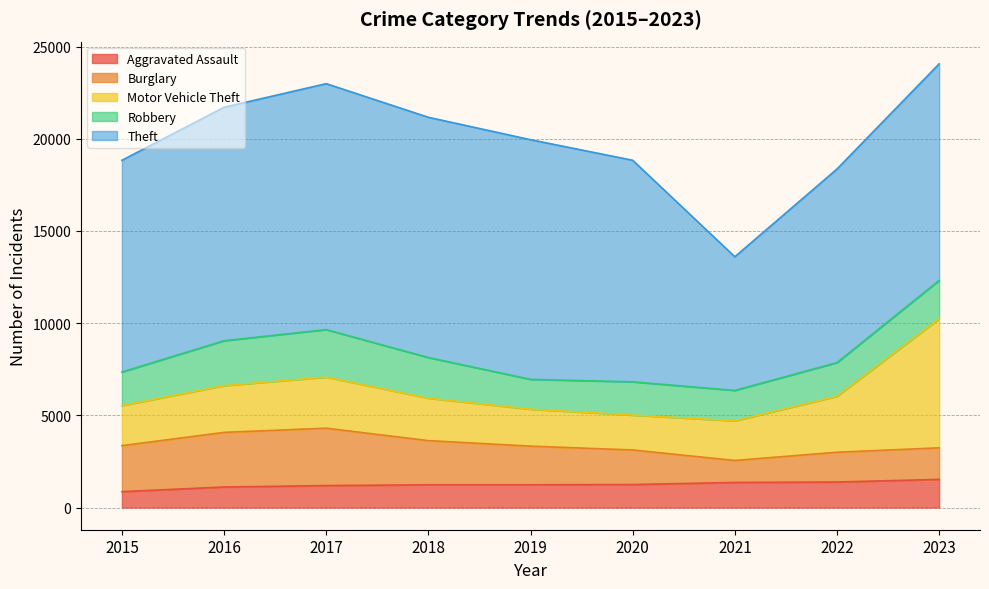

What is the spread (max minus min) of values at 2019?

11762